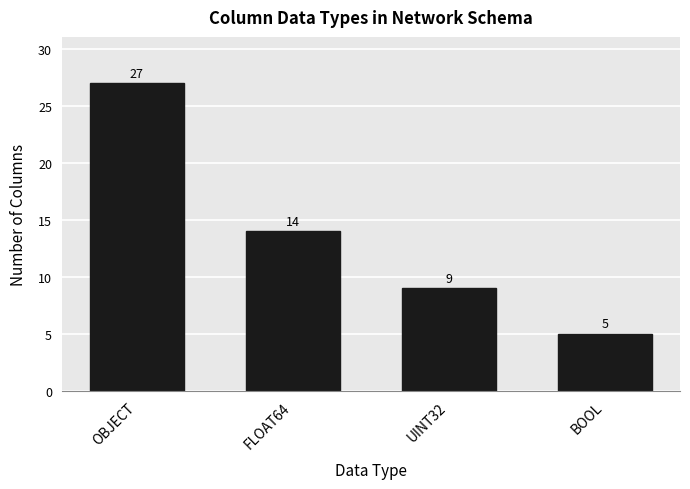

Which label corresponds to the smallest value in the chart?

BOOL